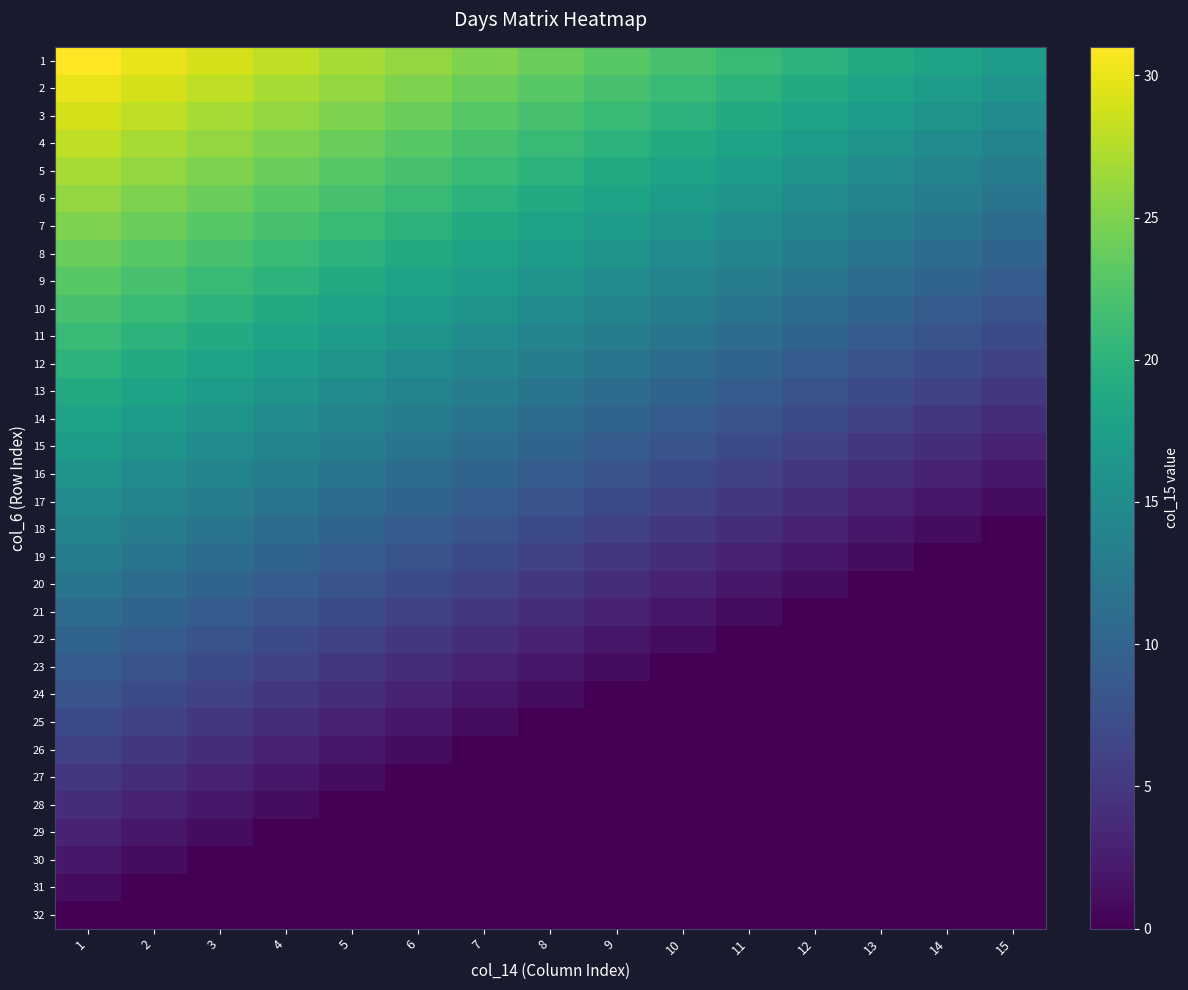

Reading right to left, list all the values displayed in this chart.

1: 15=17	14=18	13=19	12=20	11=21	10=22	9=23	8=24	7=25	6=26	5=27	4=28	3=29	2=30	1=31
2: 15=16	14=17	13=18	12=19	11=20	10=21	9=22	8=23	7=24	6=25	5=26	4=27	3=28	2=29	1=30
3: 15=15	14=16	13=17	12=18	11=19	10=20	9=21	8=22	7=23	6=24	5=25	4=26	3=27	2=28	1=29
4: 15=14	14=15	13=16	12=17	11=18	10=19	9=20	8=21	7=22	6=23	5=24	4=25	3=26	2=27	1=28
5: 15=13	14=14	13=15	12=16	11=17	10=18	9=19	8=20	7=21	6=22	5=23	4=24	3=25	2=26	1=27
6: 15=12	14=13	13=14	12=15	11=16	10=17	9=18	8=19	7=20	6=21	5=22	4=23	3=24	2=25	1=26
7: 15=11	14=12	13=13	12=14	11=15	10=16	9=17	8=18	7=19	6=20	5=21	4=22	3=23	2=24	1=25
8: 15=10	14=11	13=12	12=13	11=14	10=15	9=16	8=17	7=18	6=19	5=20	4=21	3=22	2=23	1=24
9: 15=9	14=10	13=11	12=12	11=13	10=14	9=15	8=16	7=17	6=18	5=19	4=20	3=21	2=22	1=23
10: 15=8	14=9	13=10	12=11	11=12	10=13	9=14	8=15	7=16	6=17	5=18	4=19	3=20	2=21	1=22
11: 15=7	14=8	13=9	12=10	11=11	10=12	9=13	8=14	7=15	6=16	5=17	4=18	3=19	2=20	1=21
12: 15=6	14=7	13=8	12=9	11=10	10=11	9=12	8=13	7=14	6=15	5=16	4=17	3=18	2=19	1=20
13: 15=5	14=6	13=7	12=8	11=9	10=10	9=11	8=12	7=13	6=14	5=15	4=16	3=17	2=18	1=19
14: 15=4	14=5	13=6	12=7	11=8	10=9	9=10	8=11	7=12	6=13	5=14	4=15	3=16	2=17	1=18
15: 15=3	14=4	13=5	12=6	11=7	10=8	9=9	8=10	7=11	6=12	5=13	4=14	3=15	2=16	1=17
16: 15=2	14=3	13=4	12=5	11=6	10=7	9=8	8=9	7=10	6=11	5=12	4=13	3=14	2=15	1=16
17: 15=1	14=2	13=3	12=4	11=5	10=6	9=7	8=8	7=9	6=10	5=11	4=12	3=13	2=14	1=15
18: 15=0	14=1	13=2	12=3	11=4	10=5	9=6	8=7	7=8	6=9	5=10	4=11	3=12	2=13	1=14
19: 15=0	14=0	13=1	12=2	11=3	10=4	9=5	8=6	7=7	6=8	5=9	4=10	3=11	2=12	1=13
20: 15=0	14=0	13=0	12=1	11=2	10=3	9=4	8=5	7=6	6=7	5=8	4=9	3=10	2=11	1=12
21: 15=0	14=0	13=0	12=0	11=1	10=2	9=3	8=4	7=5	6=6	5=7	4=8	3=9	2=10	1=11
22: 15=0	14=0	13=0	12=0	11=0	10=1	9=2	8=3	7=4	6=5	5=6	4=7	3=8	2=9	1=10
23: 15=0	14=0	13=0	12=0	11=0	10=0	9=1	8=2	7=3	6=4	5=5	4=6	3=7	2=8	1=9
24: 15=0	14=0	13=0	12=0	11=0	10=0	9=0	8=1	7=2	6=3	5=4	4=5	3=6	2=7	1=8
25: 15=0	14=0	13=0	12=0	11=0	10=0	9=0	8=0	7=1	6=2	5=3	4=4	3=5	2=6	1=7
26: 15=0	14=0	13=0	12=0	11=0	10=0	9=0	8=0	7=0	6=1	5=2	4=3	3=4	2=5	1=6
27: 15=0	14=0	13=0	12=0	11=0	10=0	9=0	8=0	7=0	6=0	5=1	4=2	3=3	2=4	1=5
28: 15=0	14=0	13=0	12=0	11=0	10=0	9=0	8=0	7=0	6=0	5=0	4=1	3=2	2=3	1=4
29: 15=0	14=0	13=0	12=0	11=0	10=0	9=0	8=0	7=0	6=0	5=0	4=0	3=1	2=2	1=3
30: 15=0	14=0	13=0	12=0	11=0	10=0	9=0	8=0	7=0	6=0	5=0	4=0	3=0	2=1	1=2
31: 15=0	14=0	13=0	12=0	11=0	10=0	9=0	8=0	7=0	6=0	5=0	4=0	3=0	2=0	1=1
32: 15=0	14=0	13=0	12=0	11=0	10=0	9=0	8=0	7=0	6=0	5=0	4=0	3=0	2=0	1=0